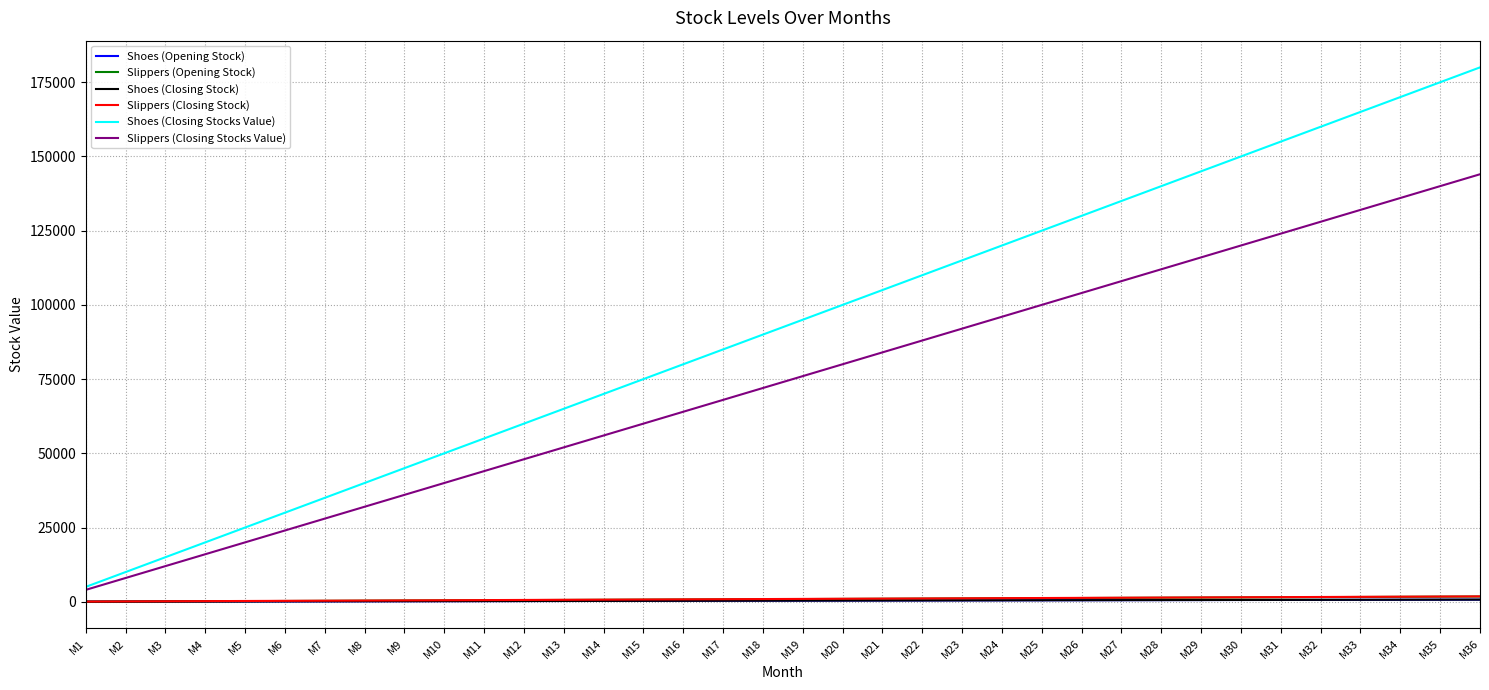

At how many categories does at least one series exceed 22967?

32